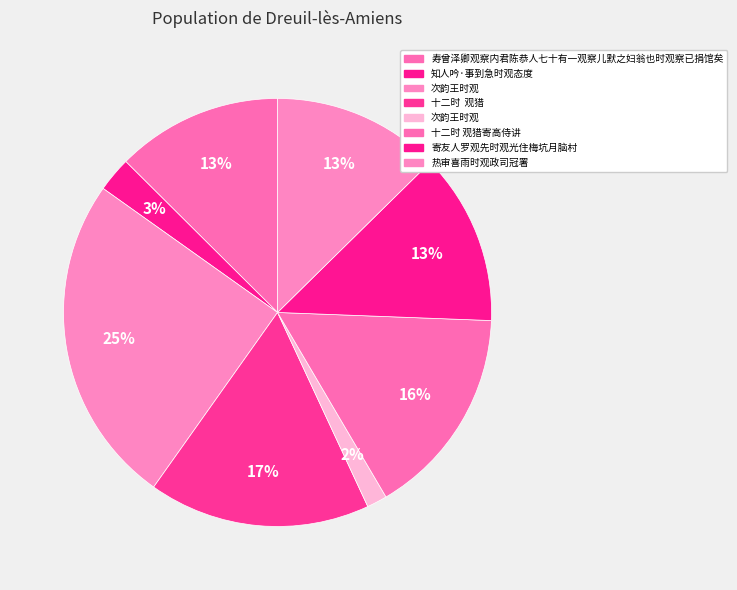

Which category has the biggest portion of the pie?

次韵王时观